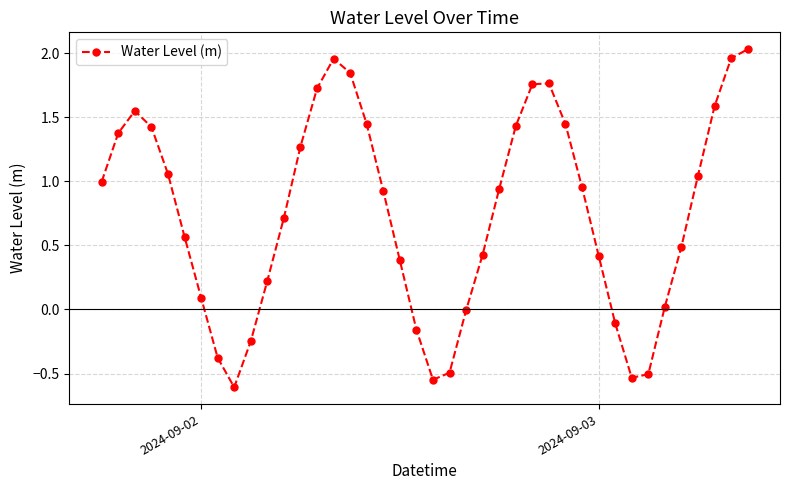

Count the number of data series in this chart.

1